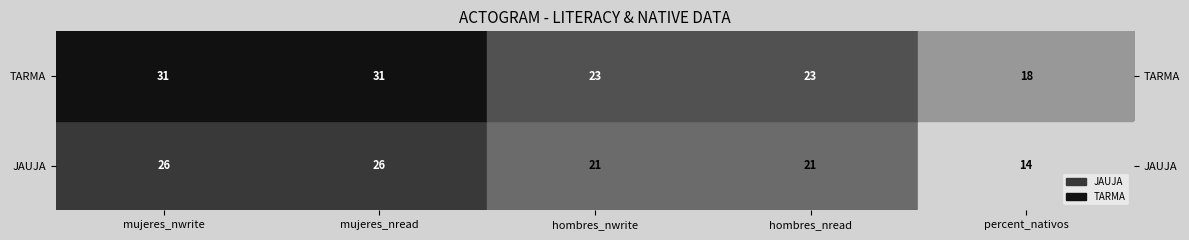

What is the sum of all JAUJA values?

108